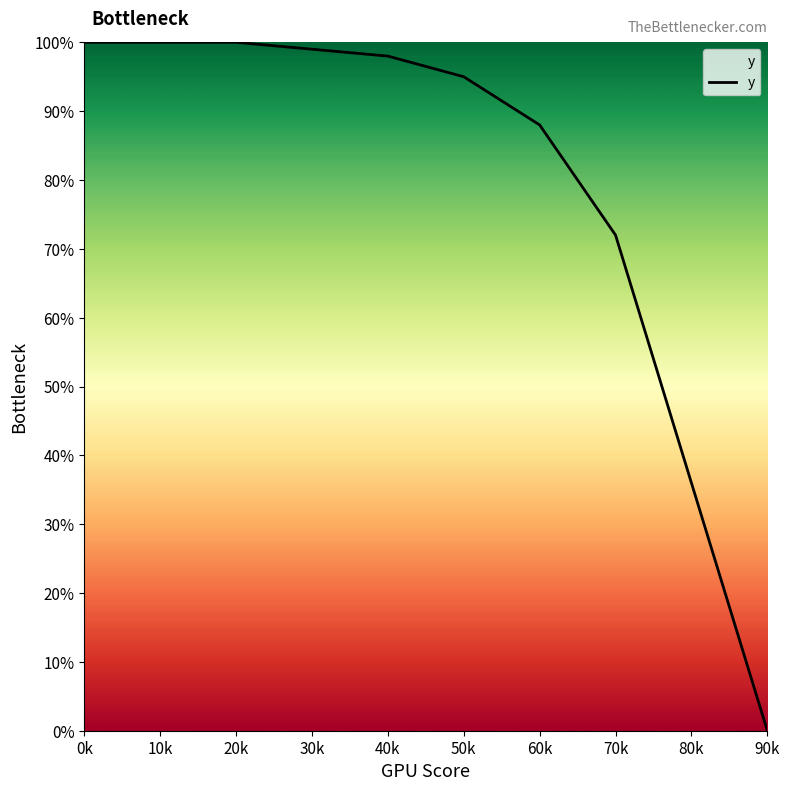

List the labels in order of value, largest first.

0k, 10k, 20k, 30k, 40k, 50k, 60k, 70k, 80k, 90k